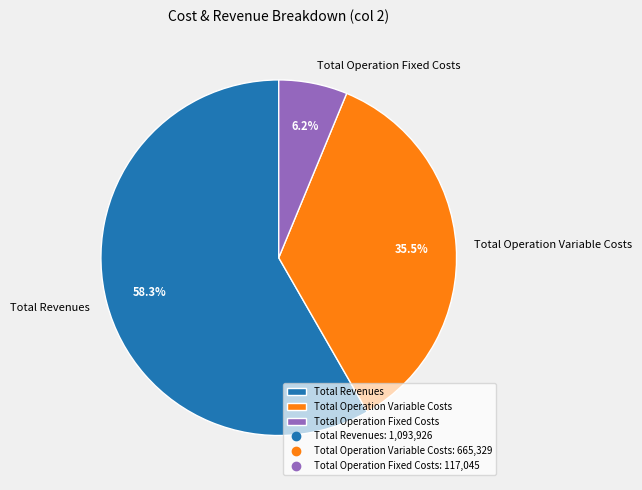

True or false: Total Operation Variable Costs accounts for 47% of the total.

False